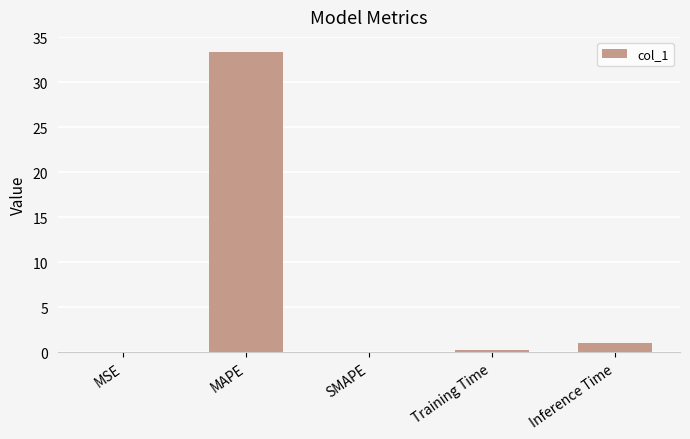

What is the maximum value shown in the chart?

33.4